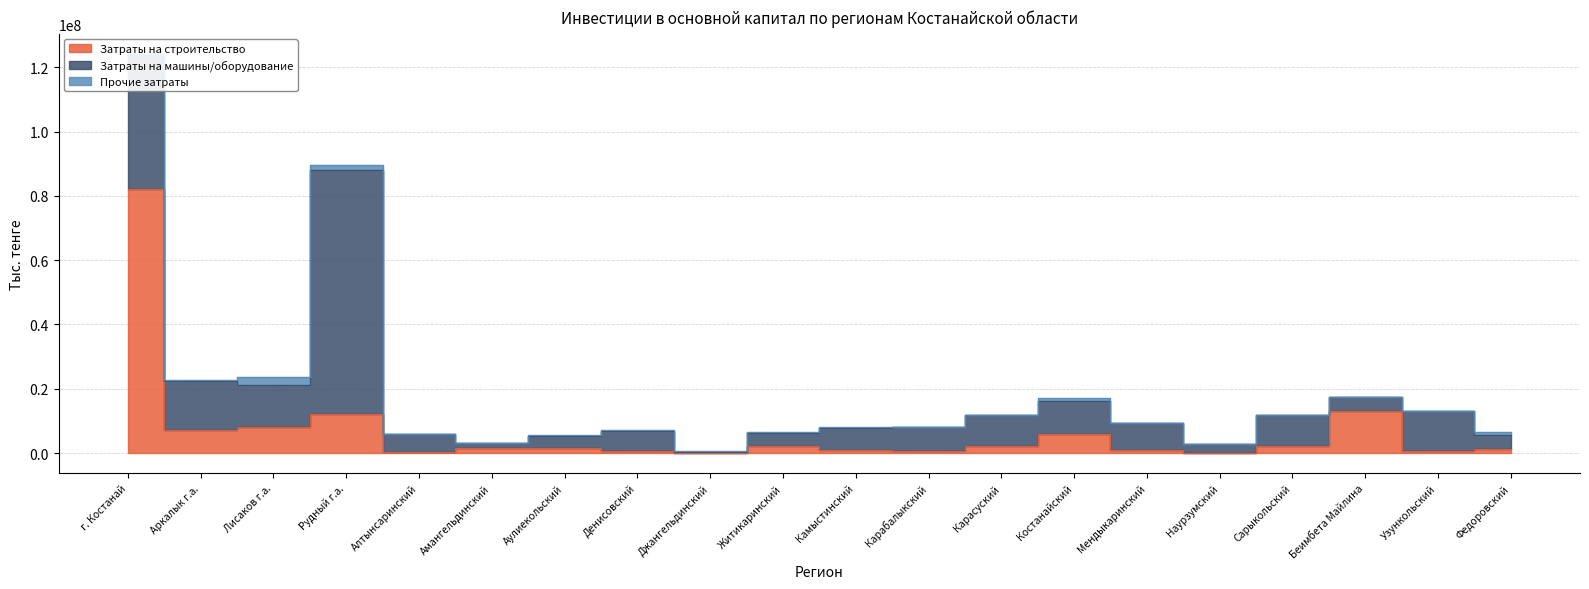

How many lines are shown in the chart?

3